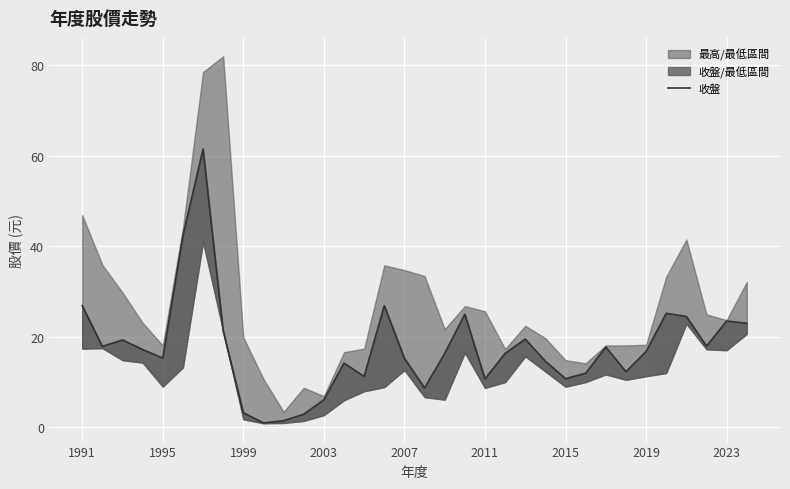

True or false: the data shows 16.9 at 2015.

False